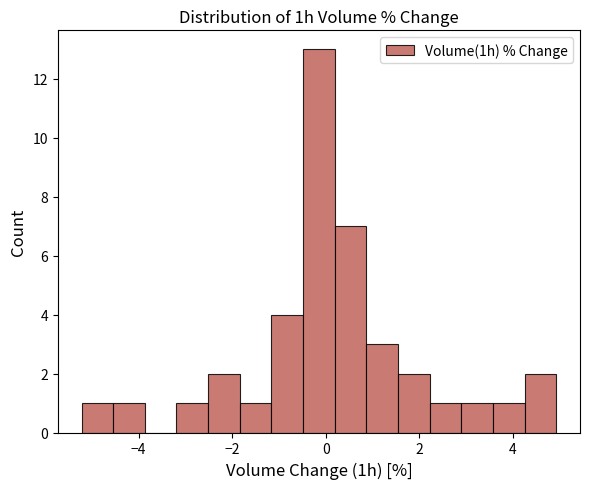

Read against the x-axis, roughly where is the centre of the tallest bar?

-0.2